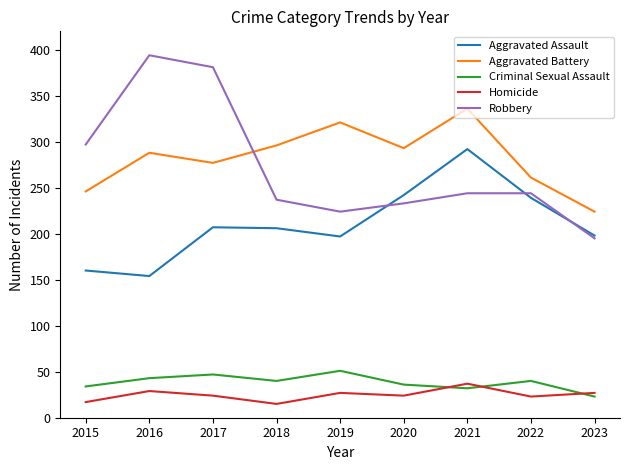

True or false: Criminal Sexual Assault and Robbery cross at least once.

False